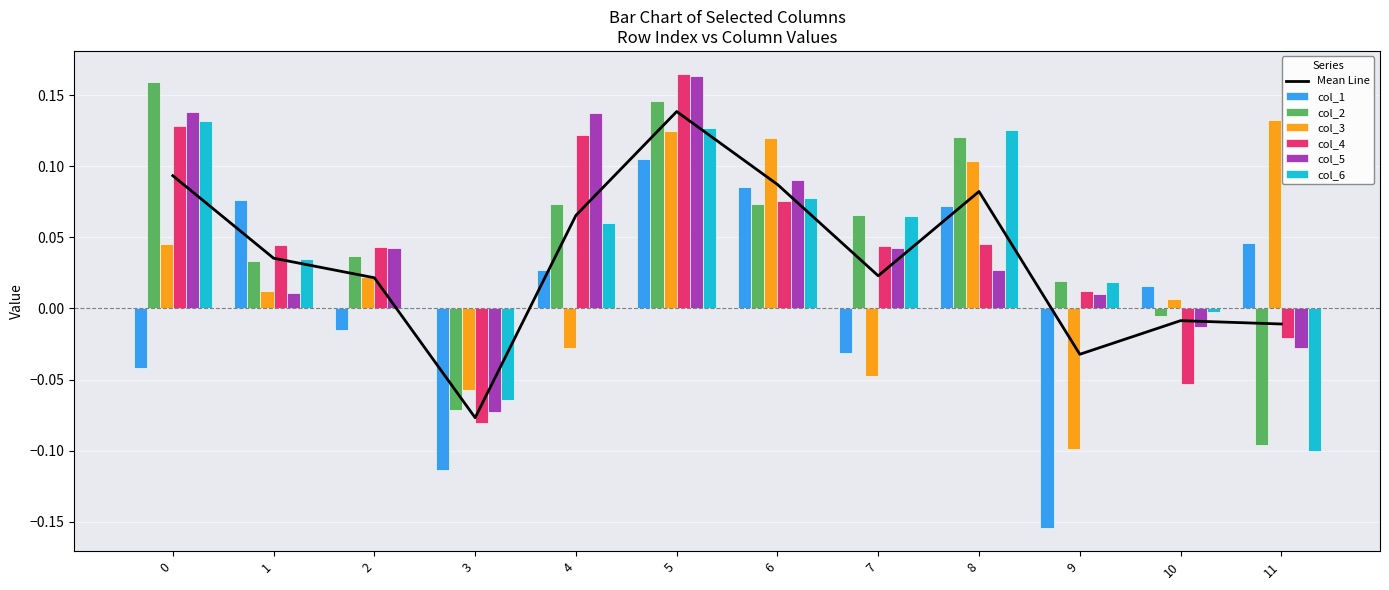

How many data points does each series have?

12